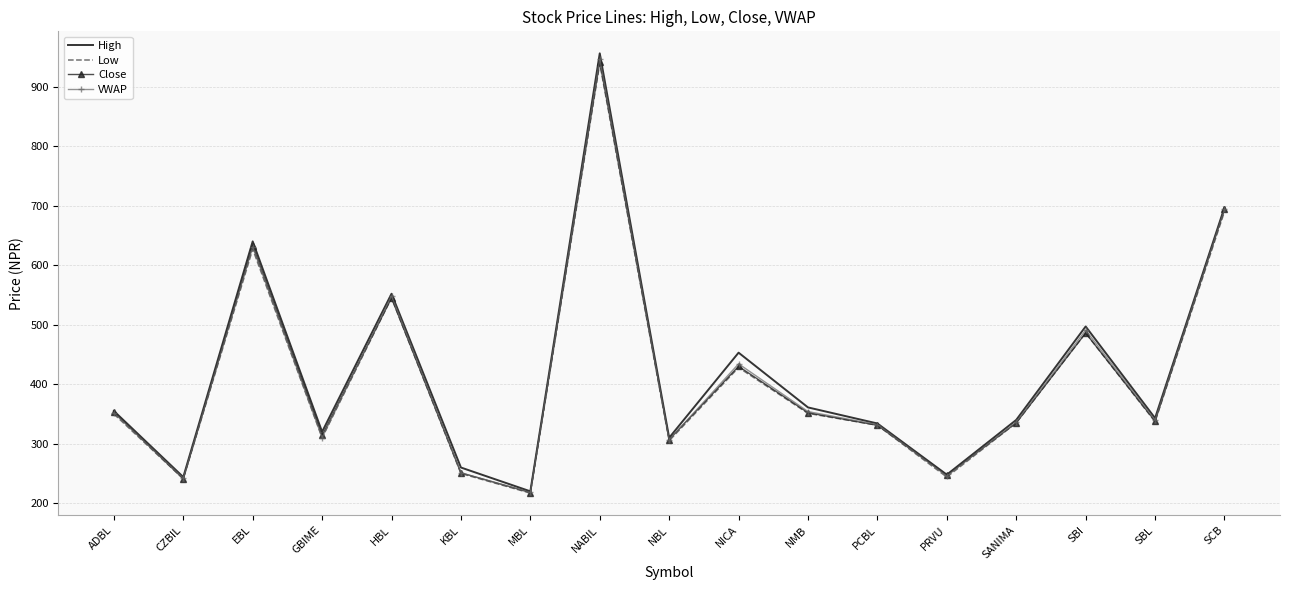

What is the difference between the VWAP values at GBIME and NBL?

3.7